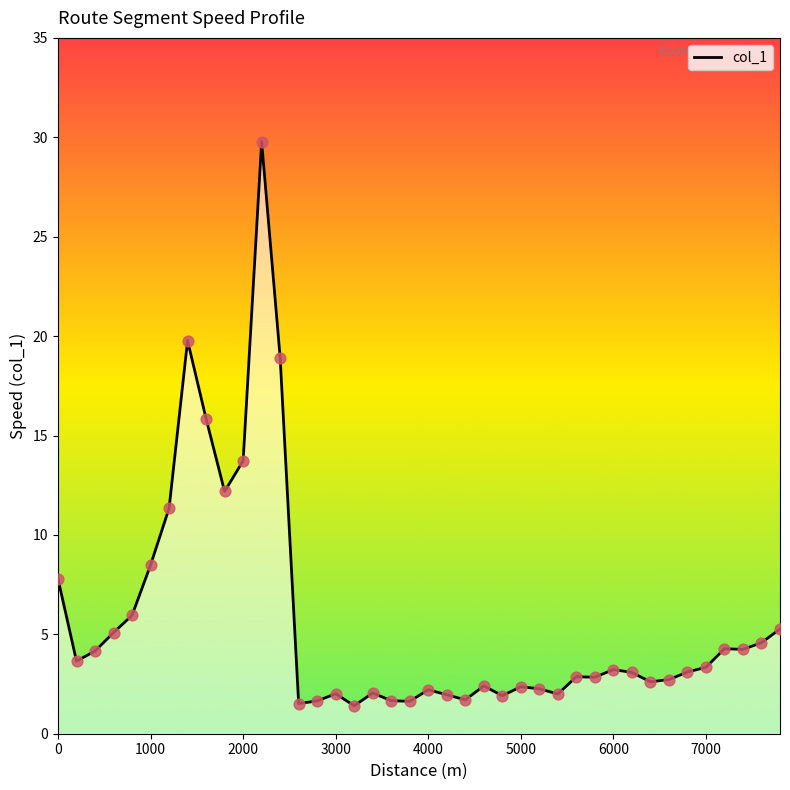

What is the minimum value shown in the chart?

1.4